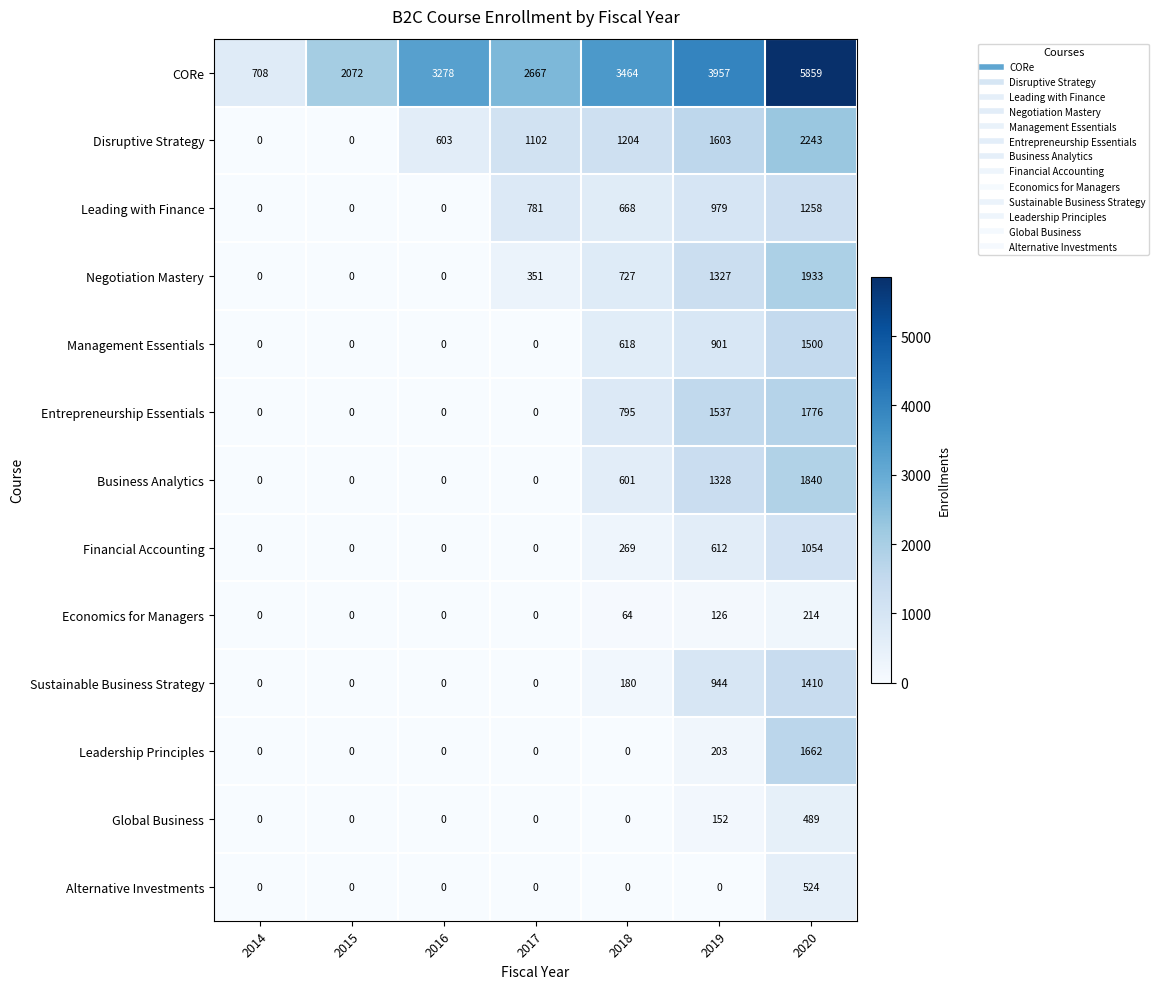

Is it true that Economics for Managers equals 106 at 2016?

False